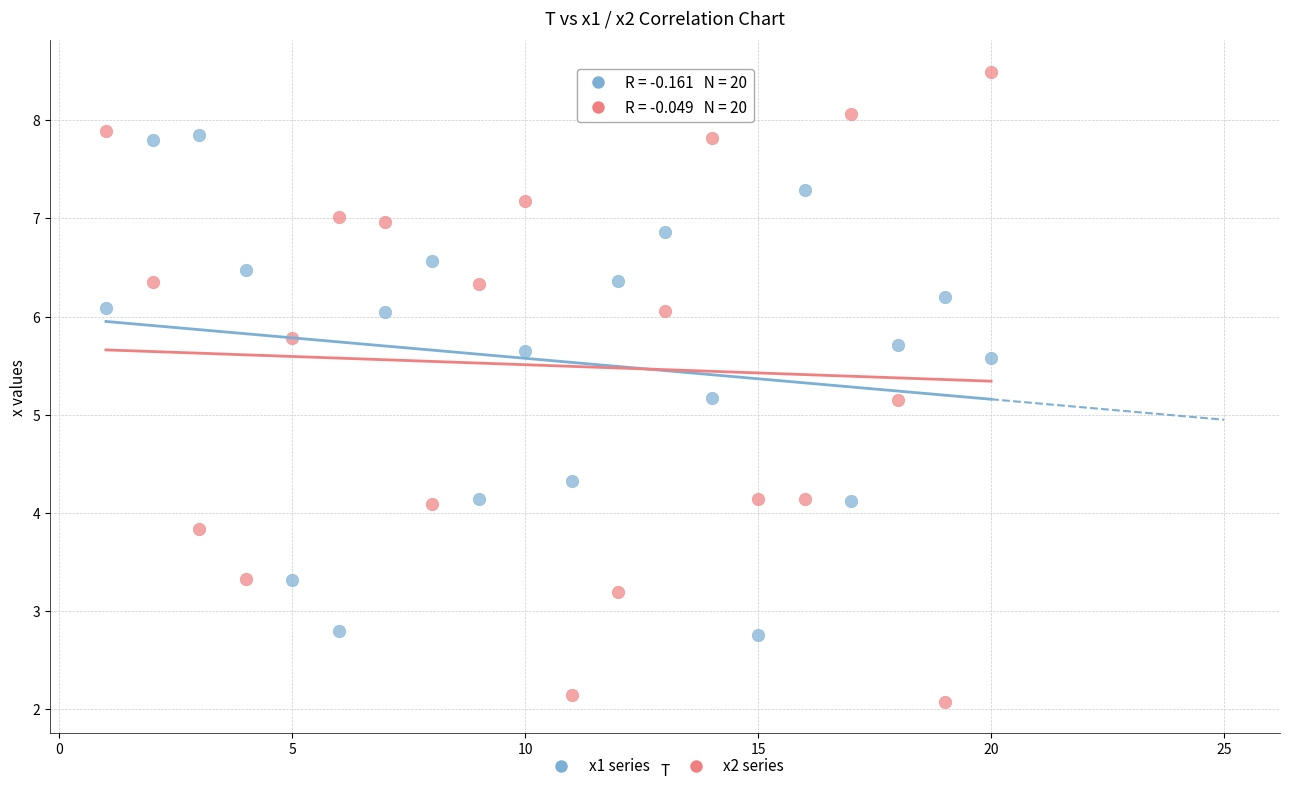

Which series has the widest spread of Y values?

x2 series